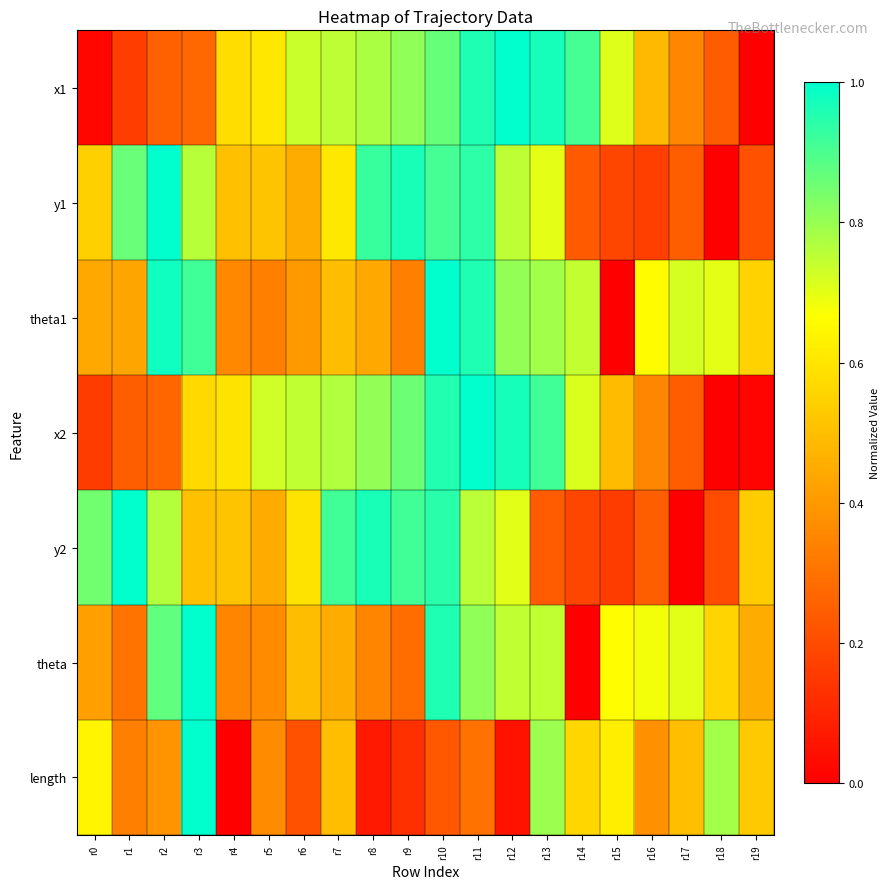

List the series in order of their peak value, lowest first.

length, y2, y1, theta1, theta, x2, x1